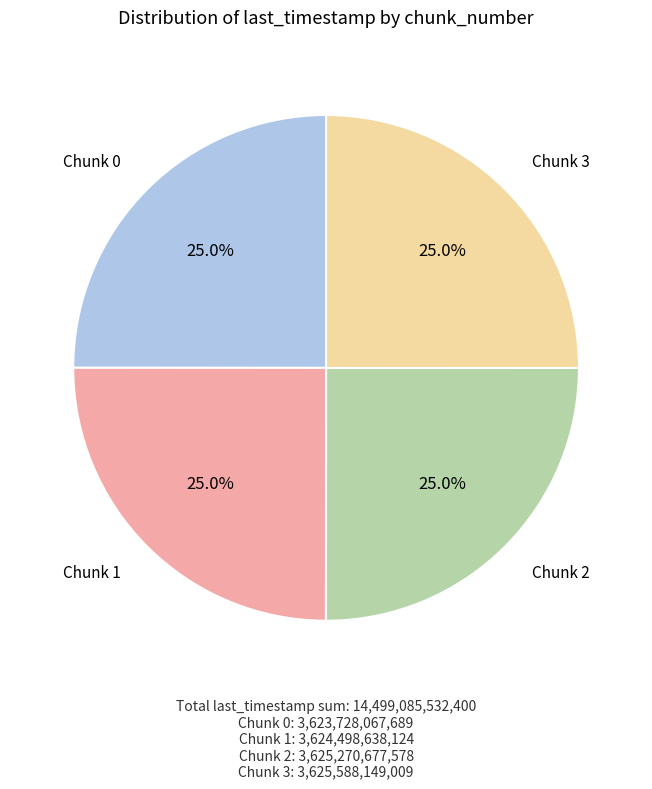

Does any single category account for the majority?

No